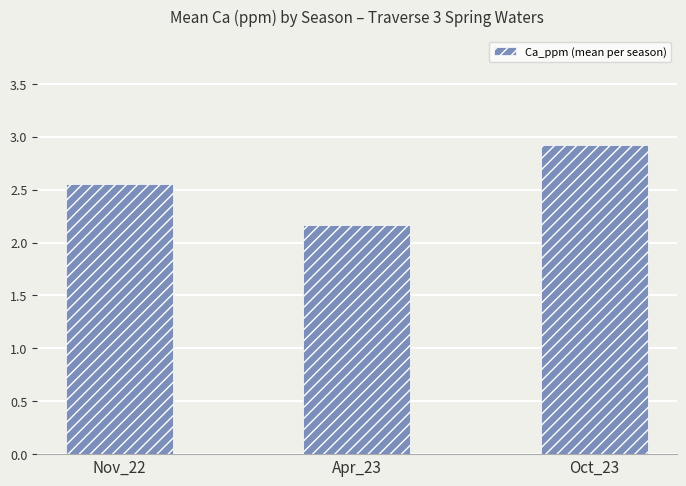

What position from the left is Nov_22?

1